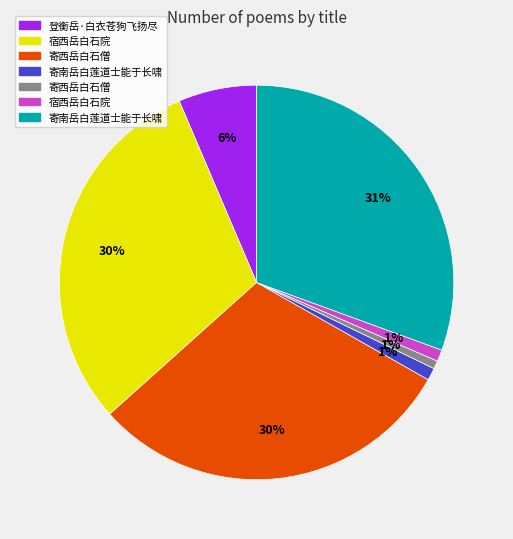

Is there any slice that represents more than half of the pie?

No